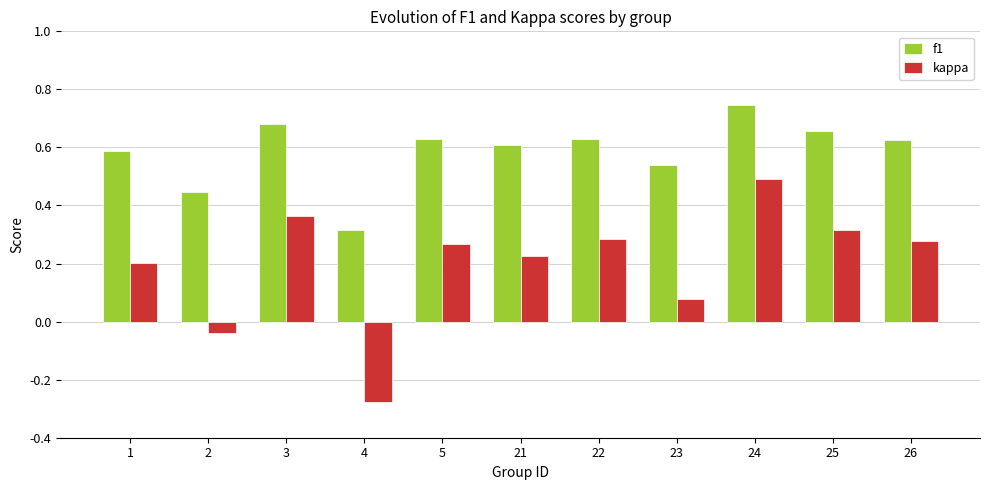

At which label is f1 closest to 0?

4